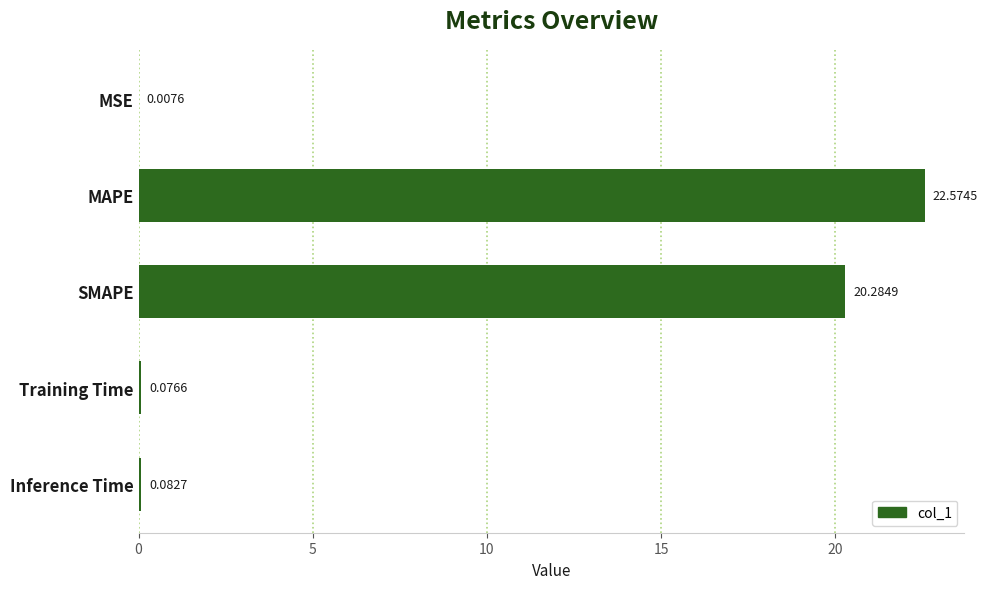

Which category has the highest value across all series?

MAPE